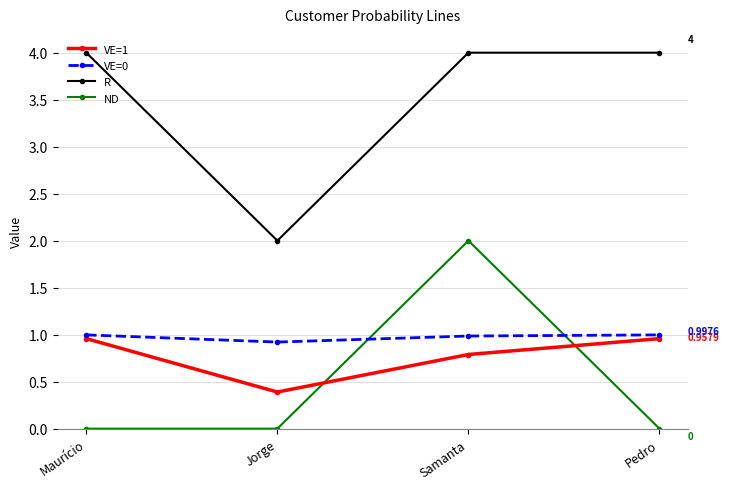

How many distinct data groups are displayed?

4